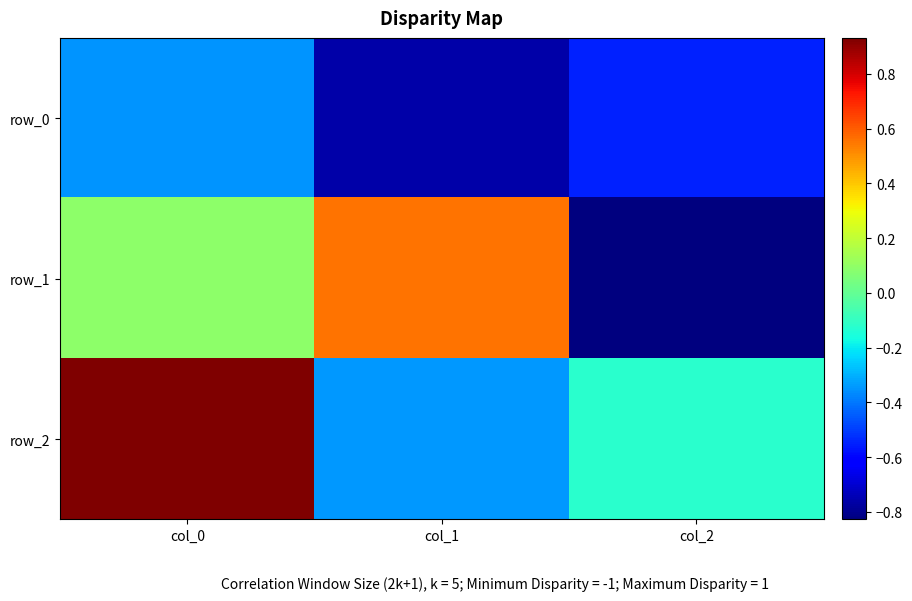

Where is row_0 nearest to the value 0?

col_0